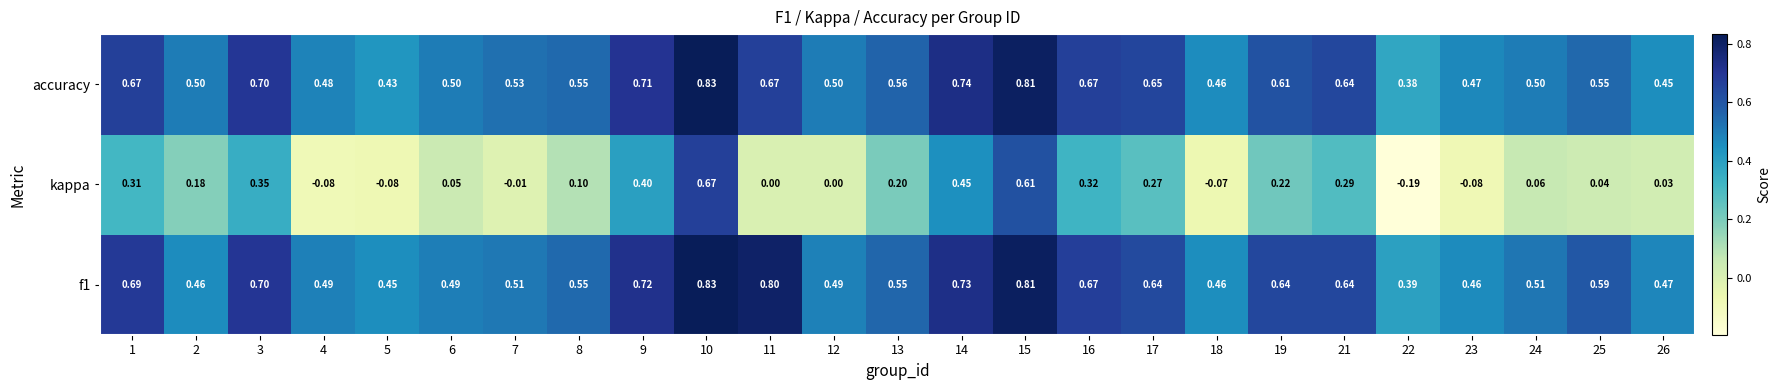

Is the value of f1 at 26 greater than the value of kappa at 16?

Yes